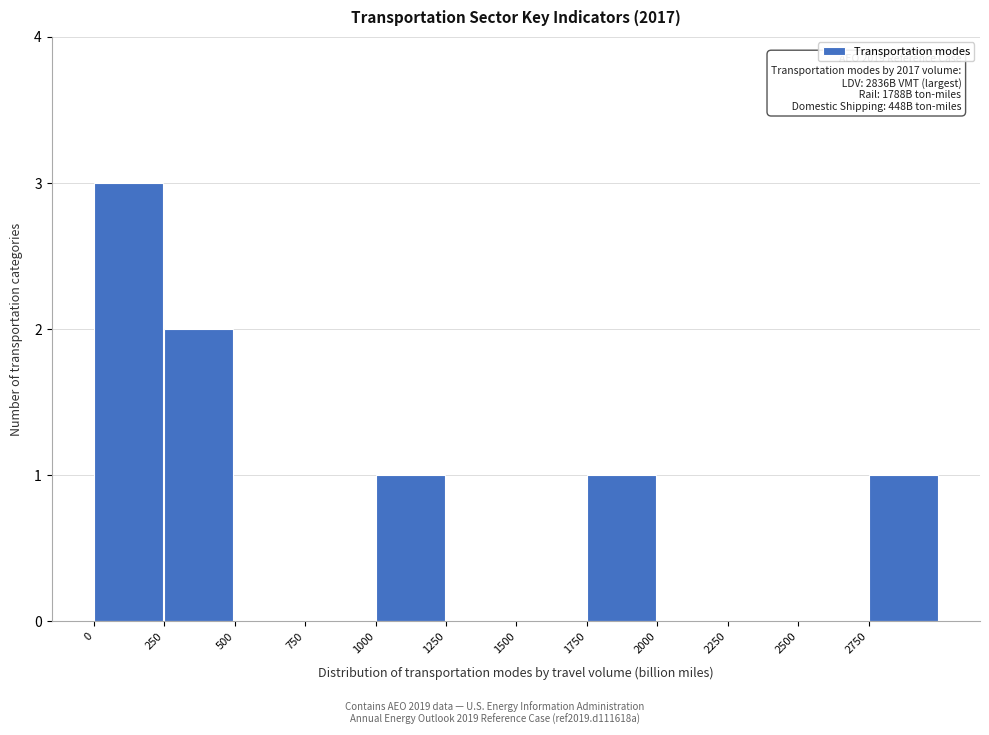

Over which range of the x-axis is the bar tallest?

0 to 250